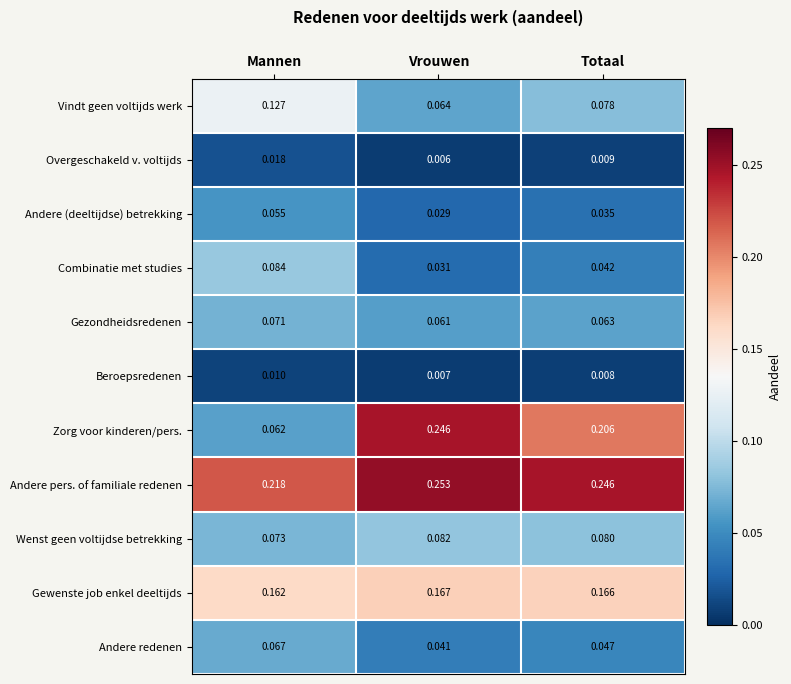

At how many categories does at least one series exceed 0?

3